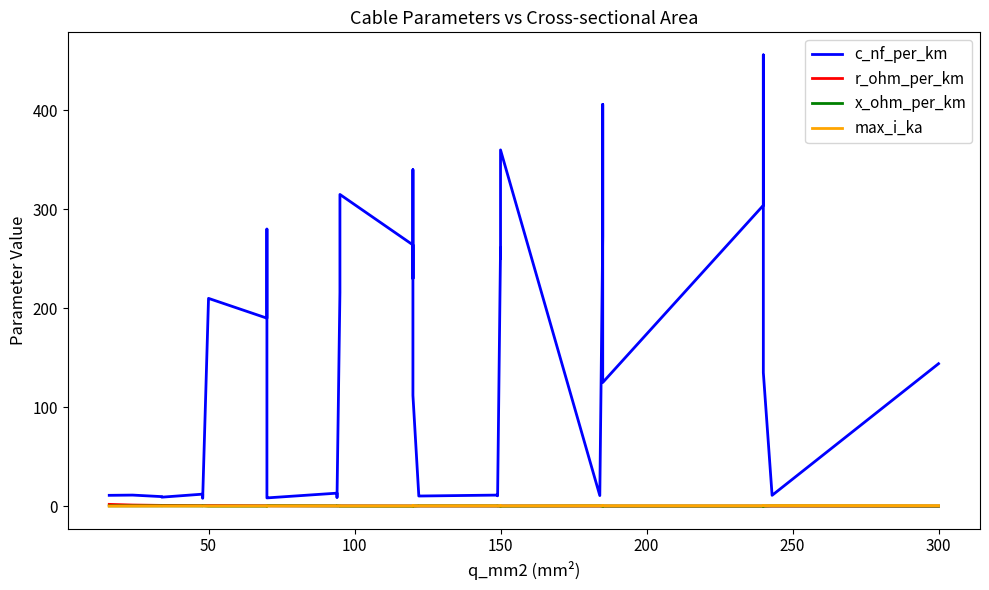

What is the difference between the maximum and minimum values in the x_ohm_per_km series?

0.4